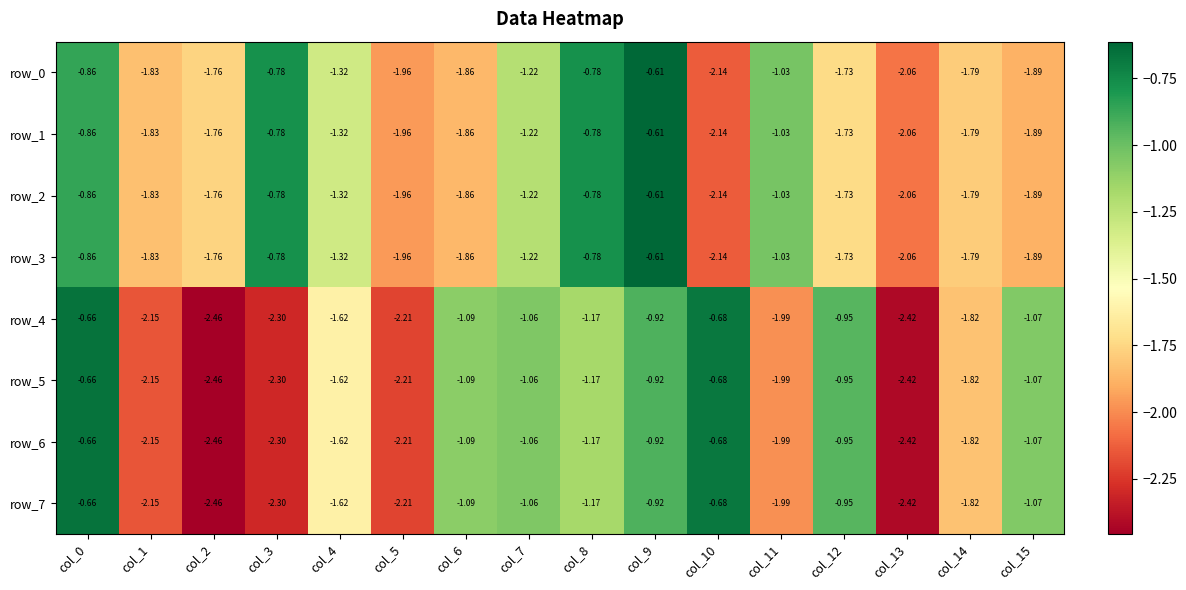

What value does the row_3 series have at col_0?

-0.9